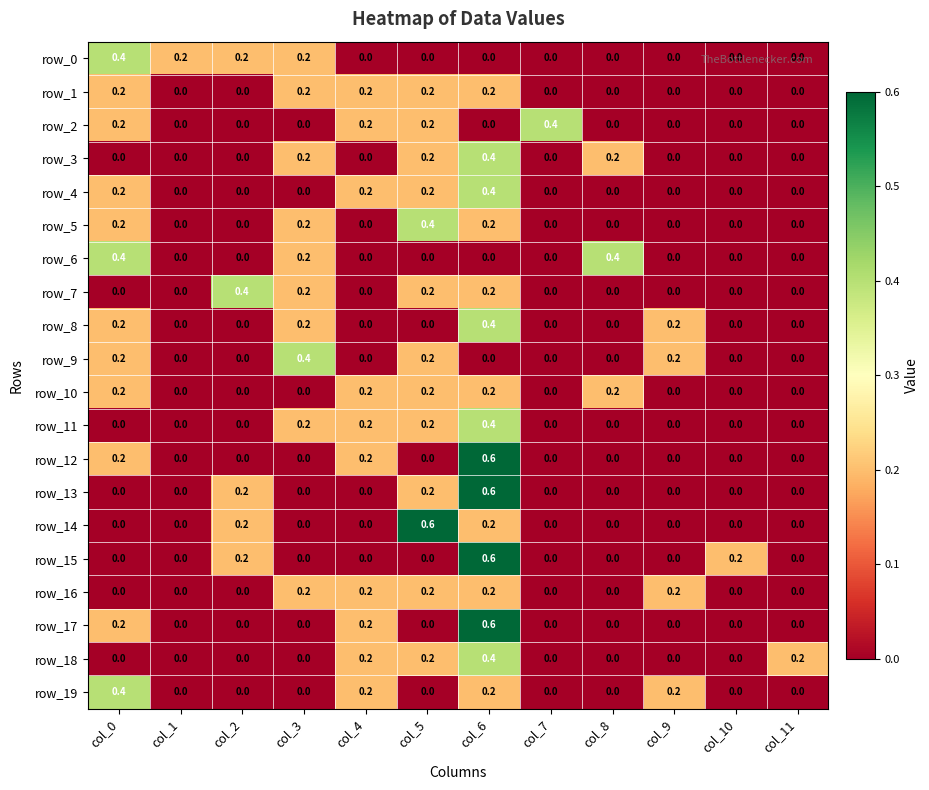

Count the row_7 values in the range 0 to 1.

12